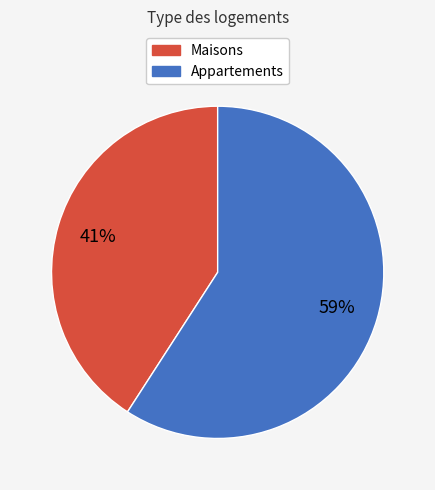

To the nearest percent, what is the difference between the largest and smallest slice percentages?

18%